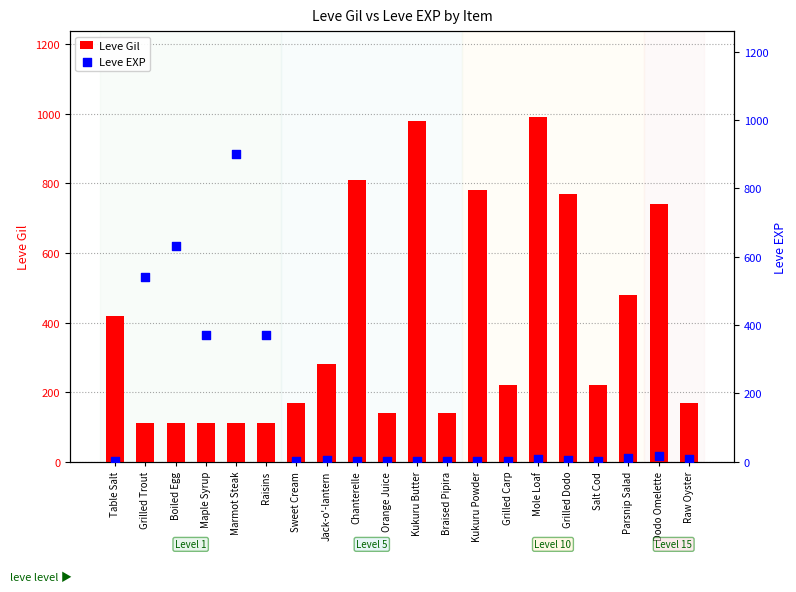

Which series has the widest spread of Y values?

Leve EXP